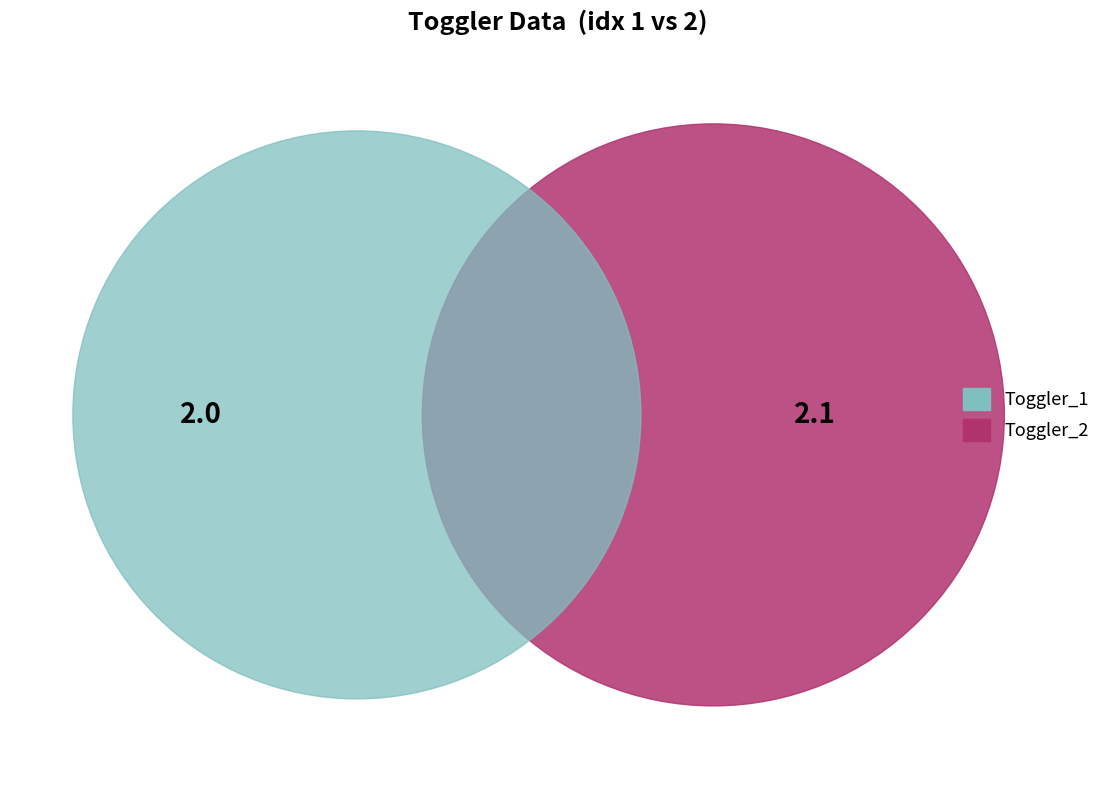

What is the change in value from 1 to 2?

+0.1